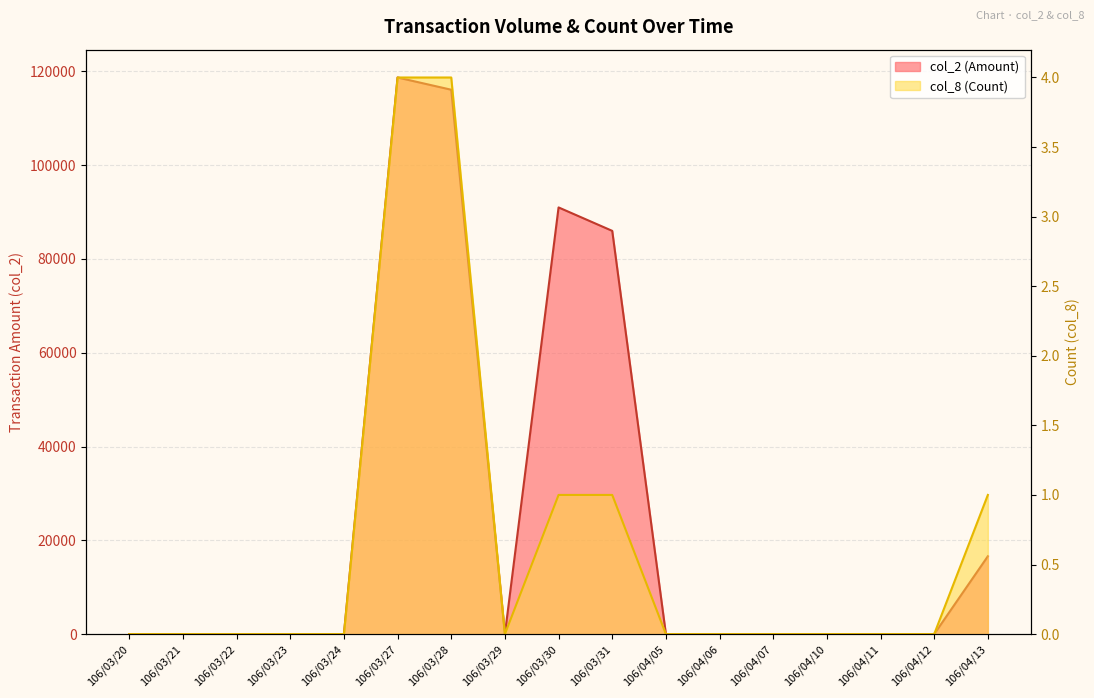

What position from the right is 106/04/06?

6